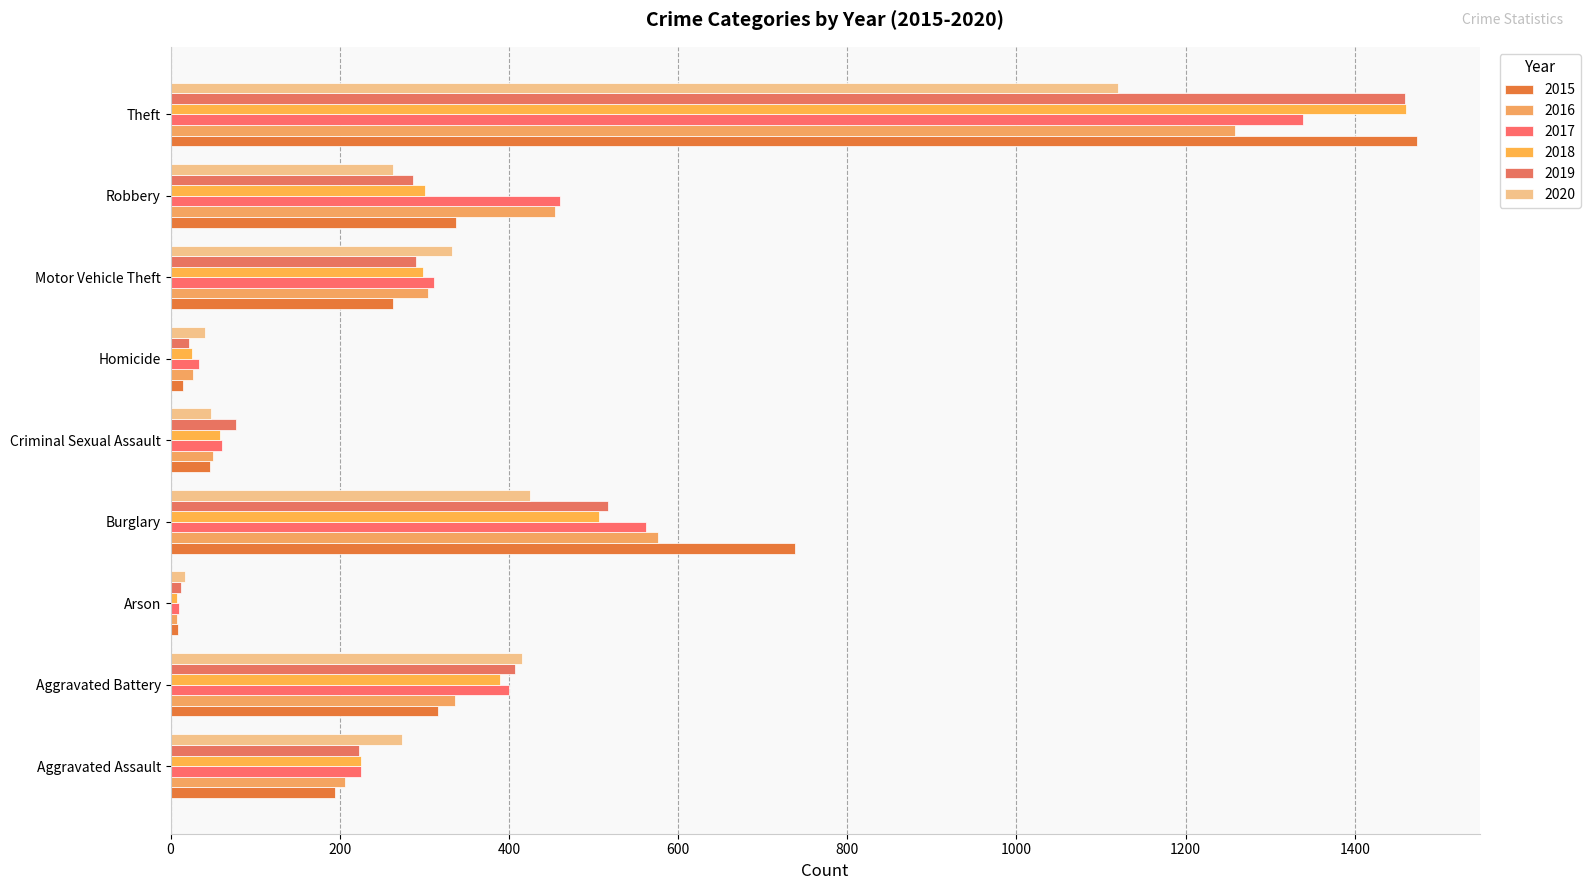

Which series has the largest total across all categories?

2017